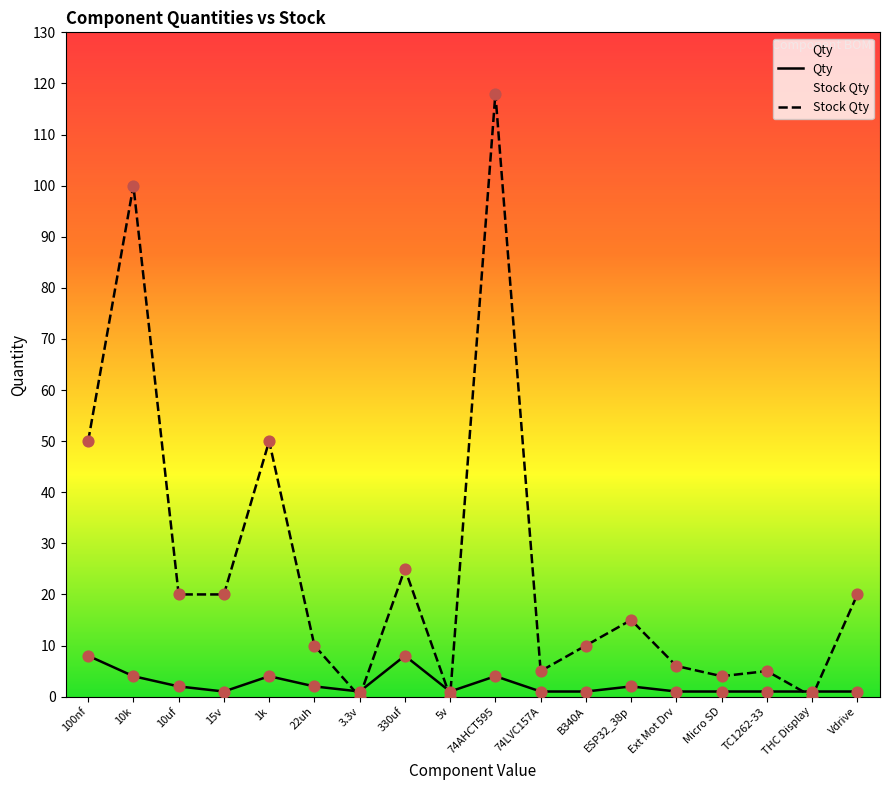

Which series reaches the maximum Y coordinate?

Stock Qty